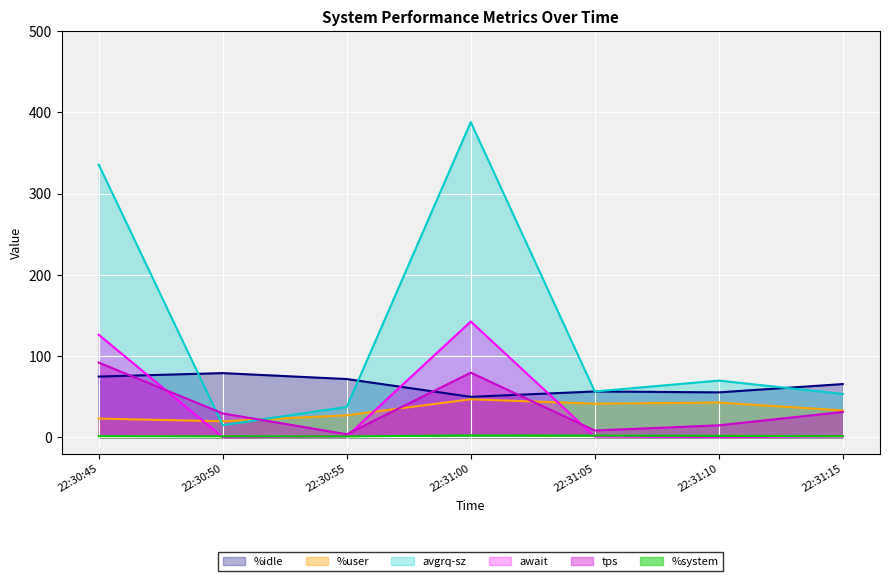

Which series changed the most between 22:31:00 and 22:31:05?

avgrq-sz